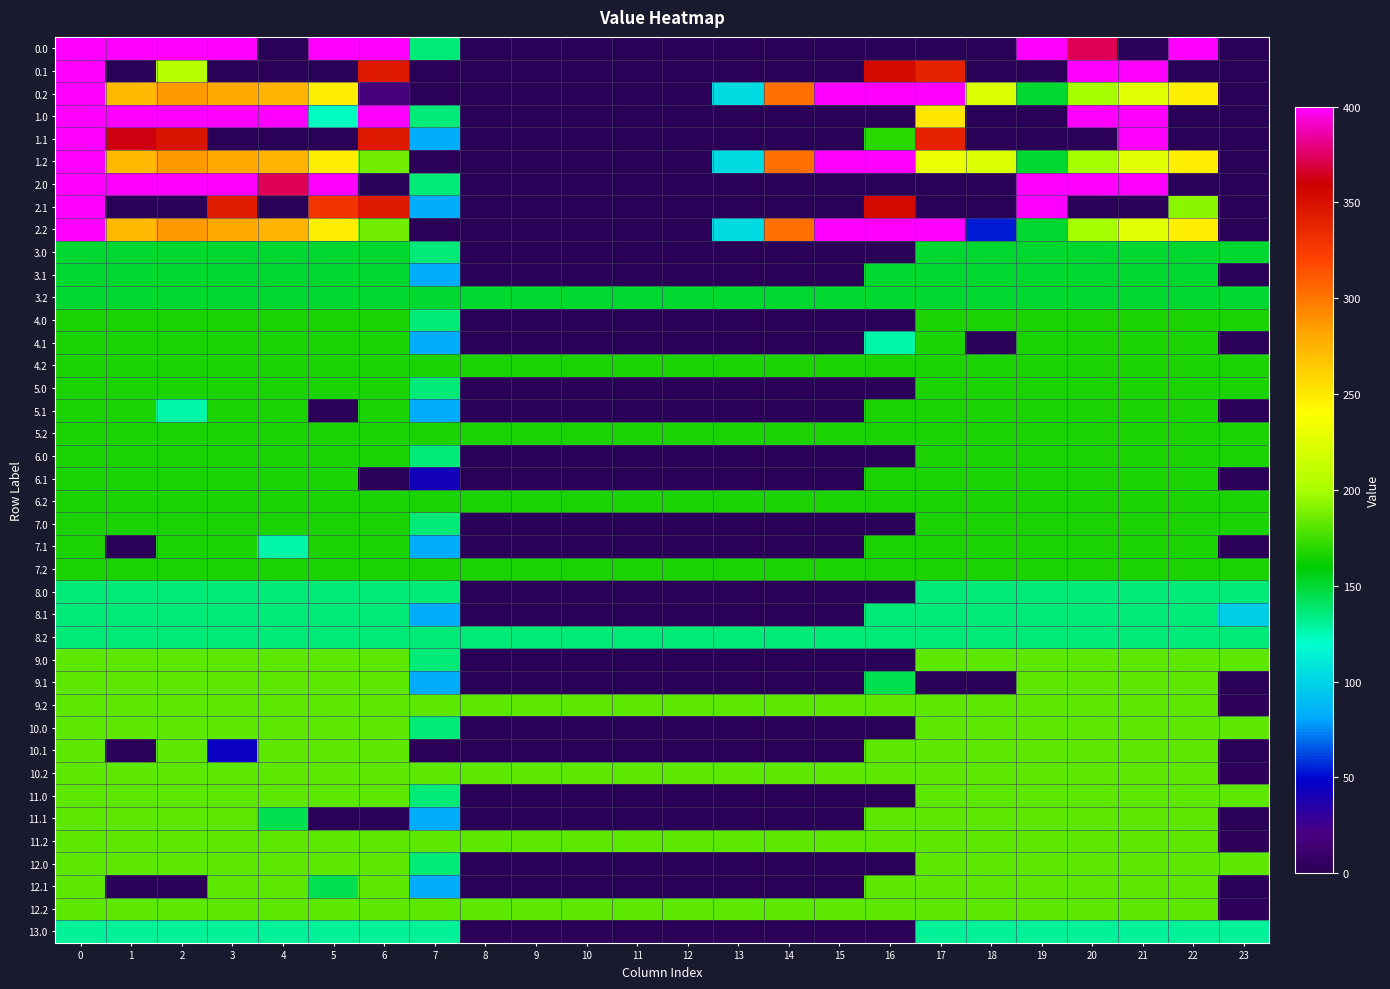

Rank the series at 13 from highest to lowest value.

9.2, 10.2, 11.2, 12.2, 4.2, 5.2, 6.2, 7.2, 3.2, 8.2, 0.2, 1.2, 2.2, 0.0, 0.1, 1.0, 1.1, 2.0, 2.1, 3.0, 3.1, 4.0, 4.1, 5.0, 5.1, 6.0, 6.1, 7.0, 7.1, 8.0, 8.1, 9.0, 9.1, 10.0, 10.1, 11.0, 11.1, 12.0, 12.1, 13.0